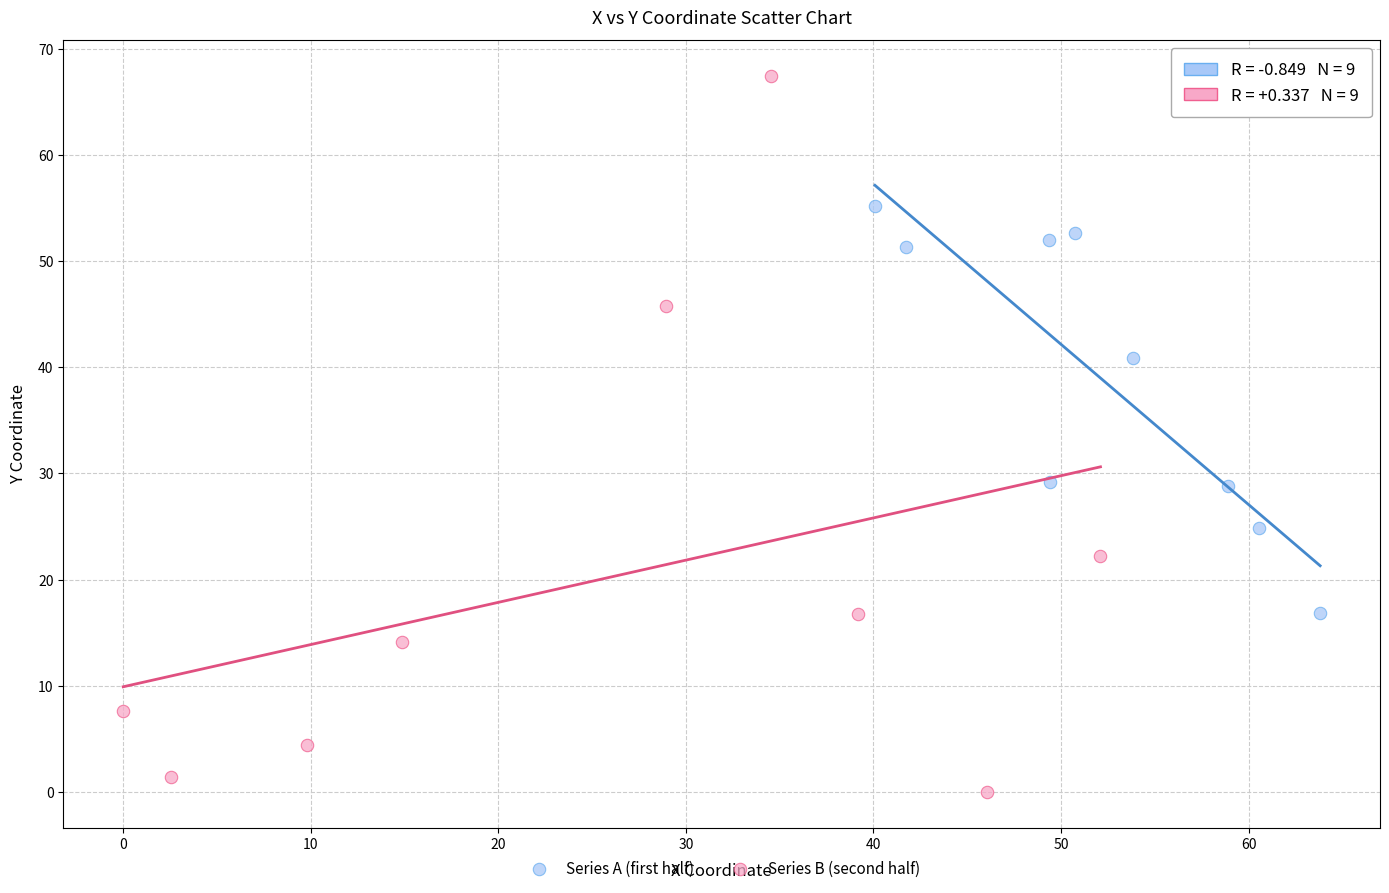

Which series contains the lowest Y value?

Series B (second half)